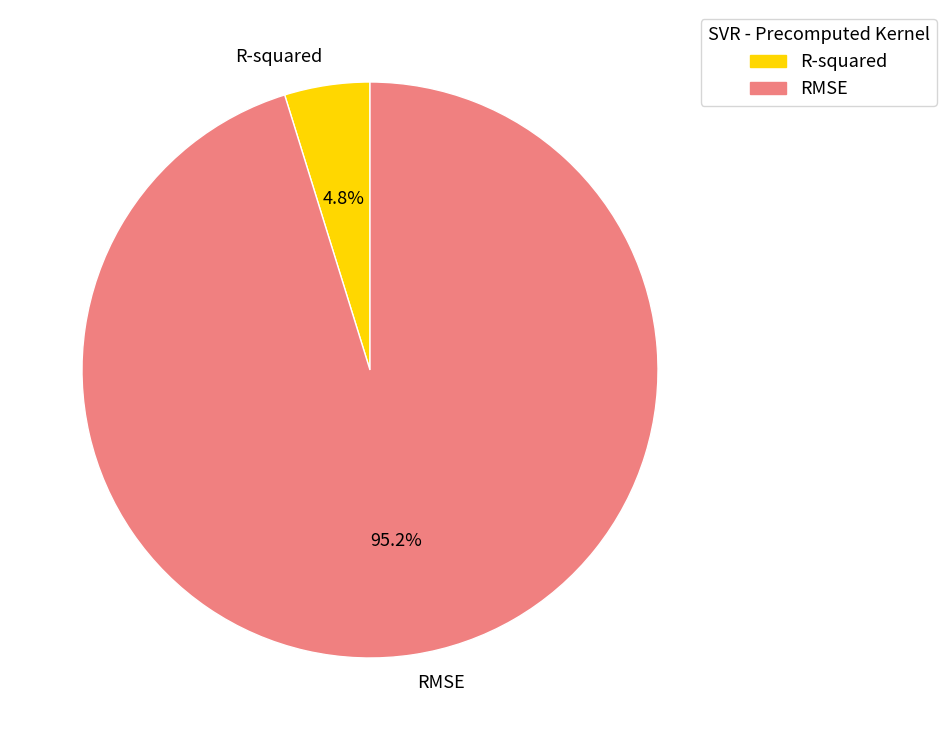

Which category accounts for the majority?

RMSE